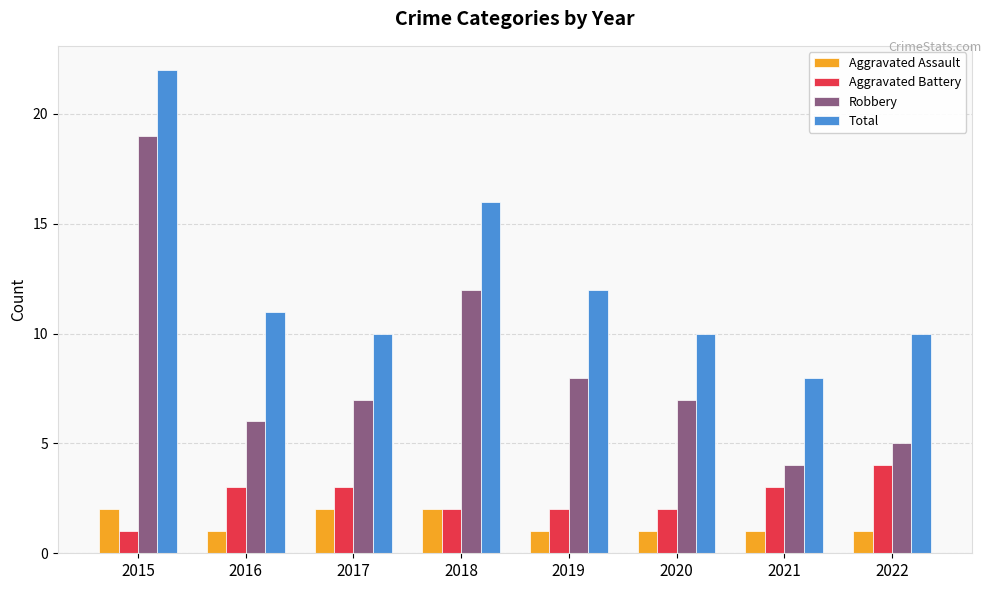

True or false: Robbery has a value of 10 at 2017.

False